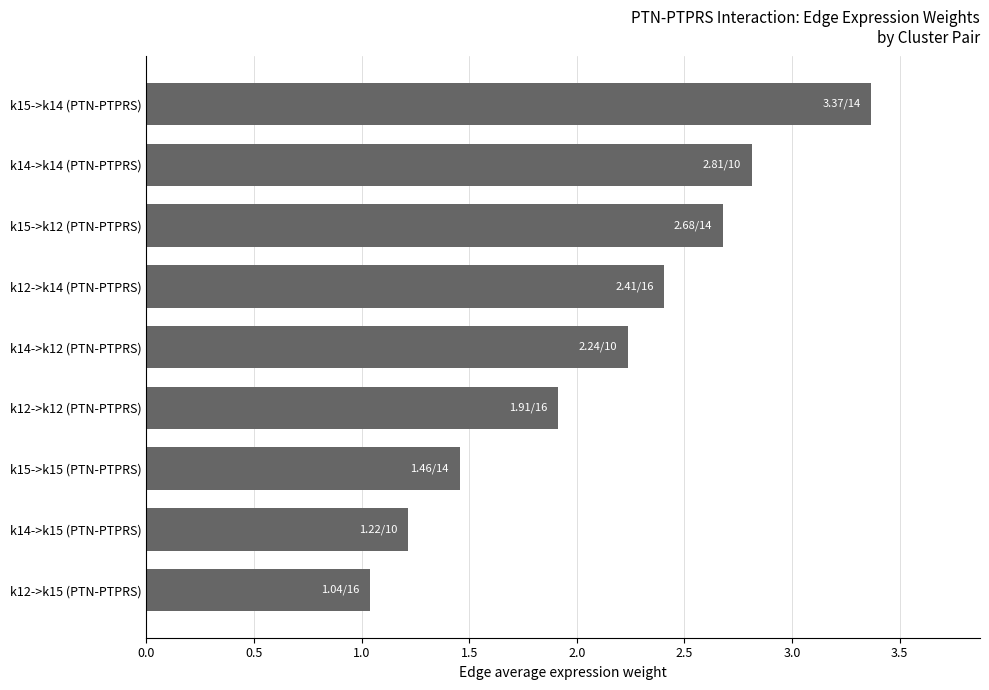

What is the approximate value at k15->k12 (PTN-PTPRS)?

2.7